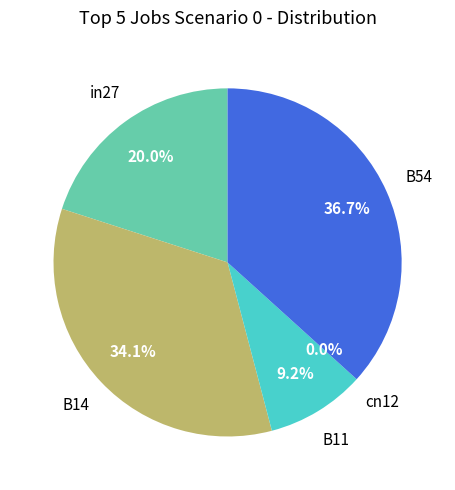

To the nearest percent, what is the average slice percentage?

20%